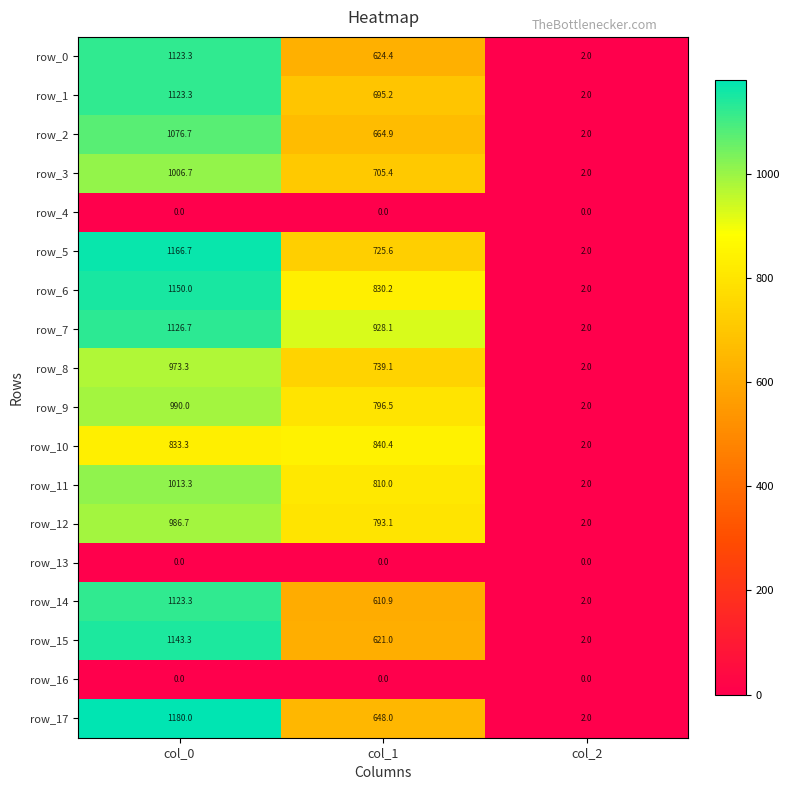

Where is row_0 nearest to the value 562?

col_1